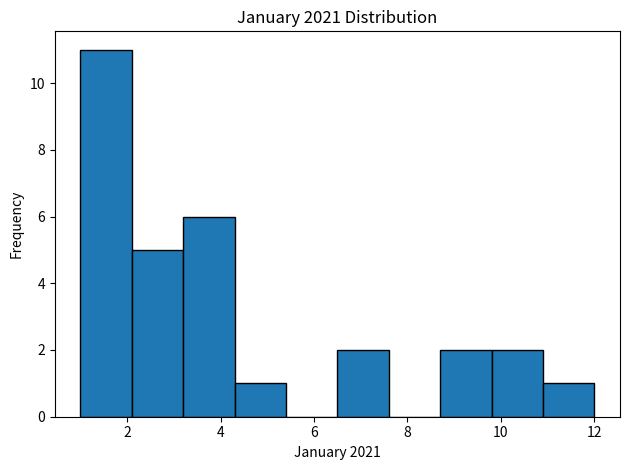

Reading left to right, list every bar in this chart as the range it spans on the x-axis followed by its height. Neither the bar edges nor the heights are printed on the chart, so give them approximately, as read against the axes.

1.0 to 2.1: 11
2.1 to 3.2: 5
3.2 to 4.3: 6
4.3 to 5.4: 1
5.4 to 6.5: 0
6.5 to 7.6: 2
7.6 to 8.7: 0
8.7 to 9.8: 2
9.8 to 10.9: 2
10.9 to 12.0: 1